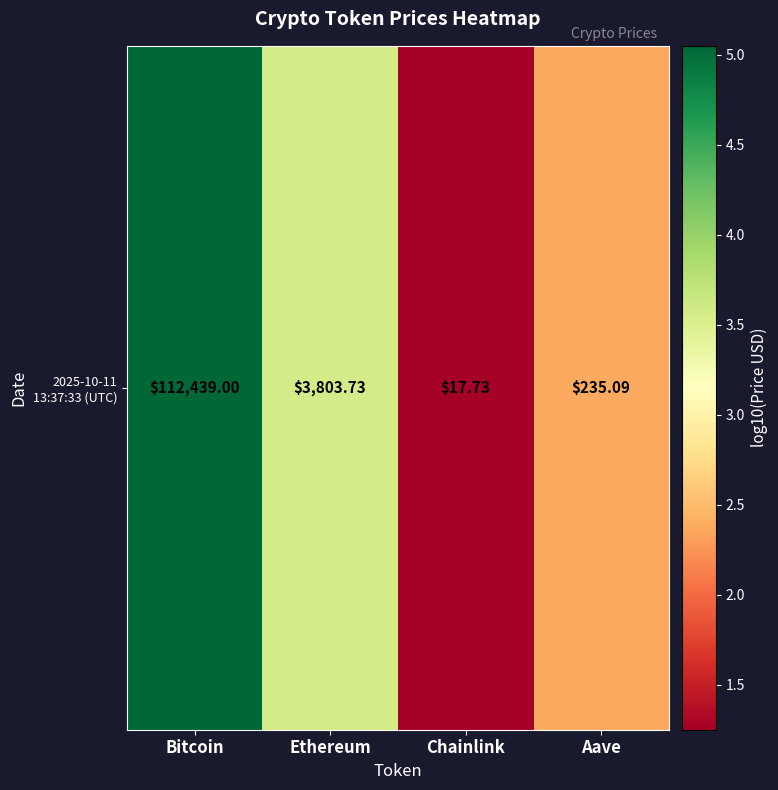

Reading left to right, list all the values displayed in this chart.

Bitcoin=5.1	Ethereum=3.6	Chainlink=1.2	Aave=2.4